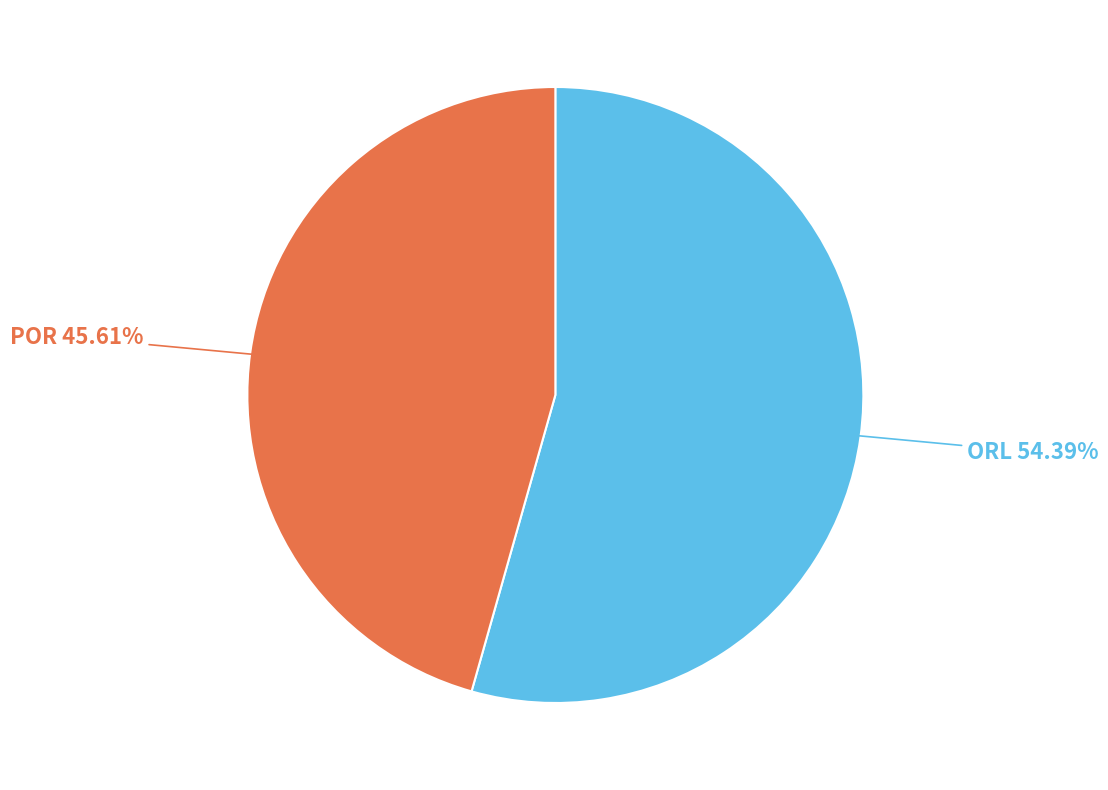

To the nearest percent, what is the combined percentage of ORL and POR?

100%